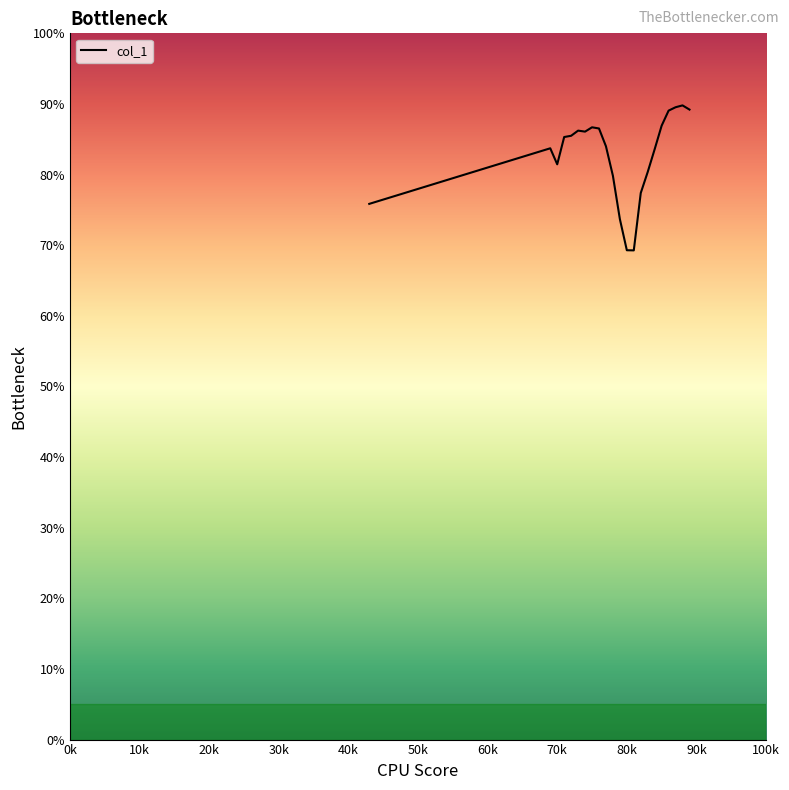

Count the number of data series in this chart.

1